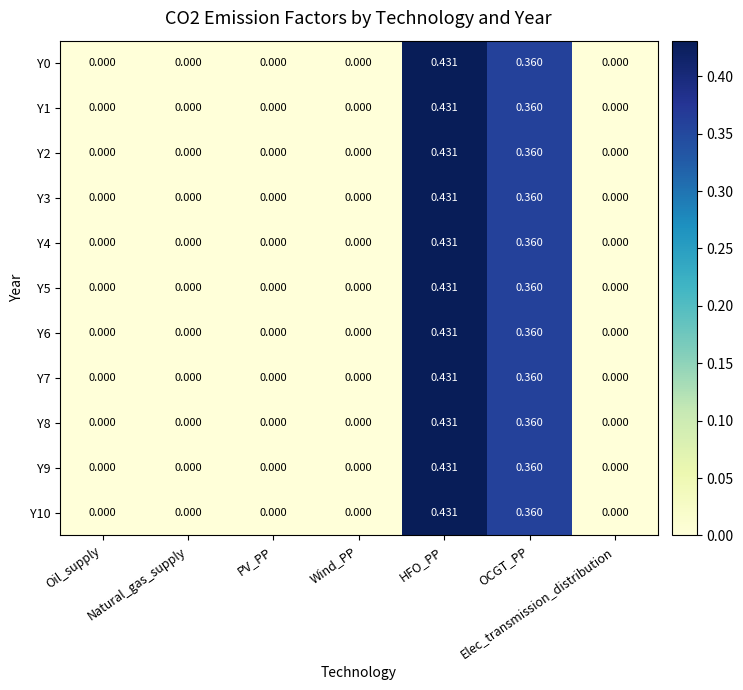

At which category is the sum across all series the highest?

HFO_PP